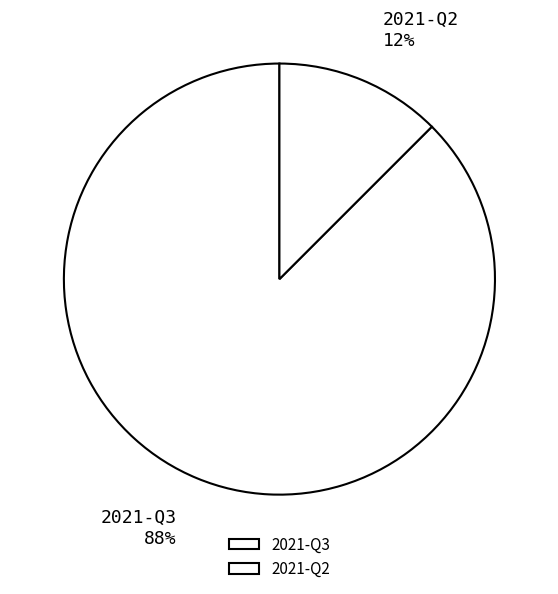

Does 2021-Q3 account for over 50% of the chart?

Yes